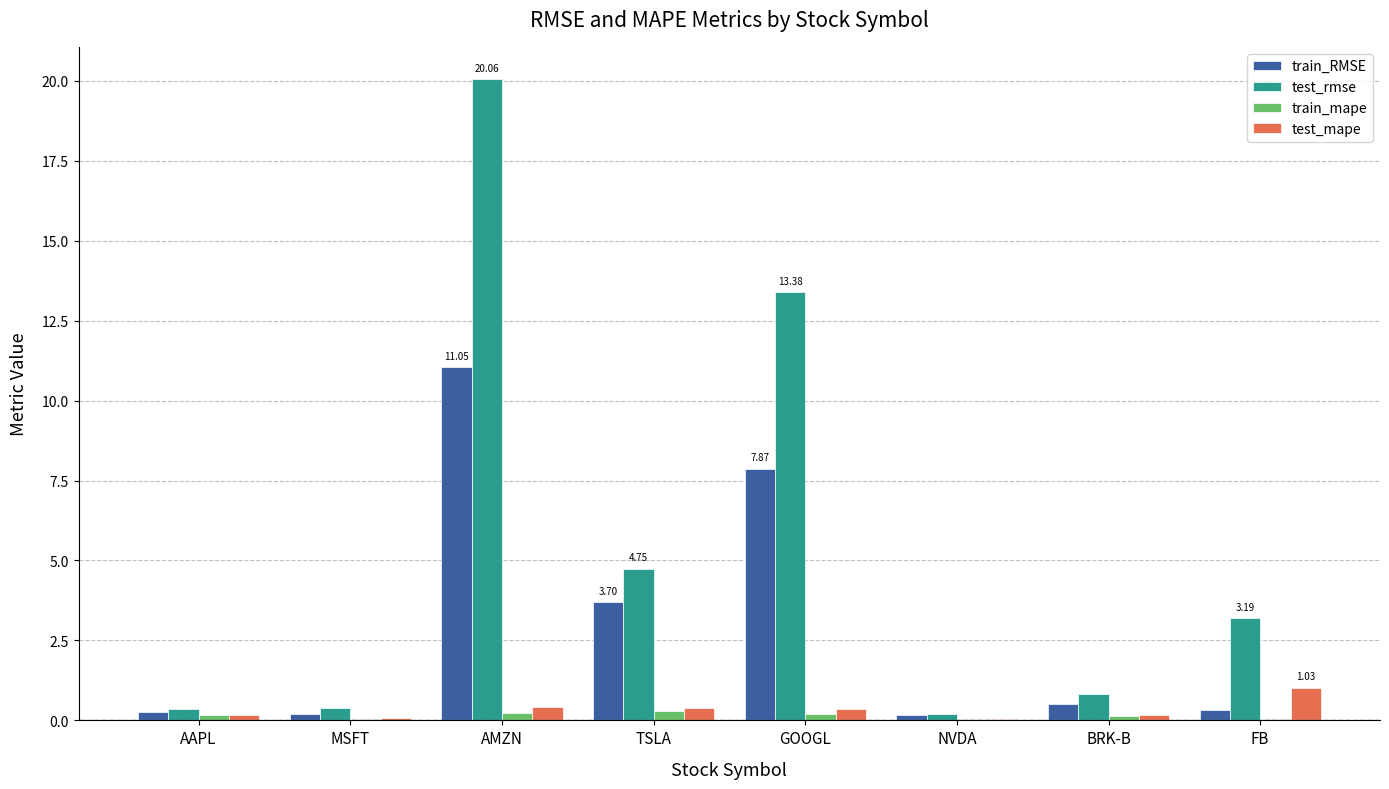

Between MSFT and FB, which series saw the biggest shift?

test_rmse